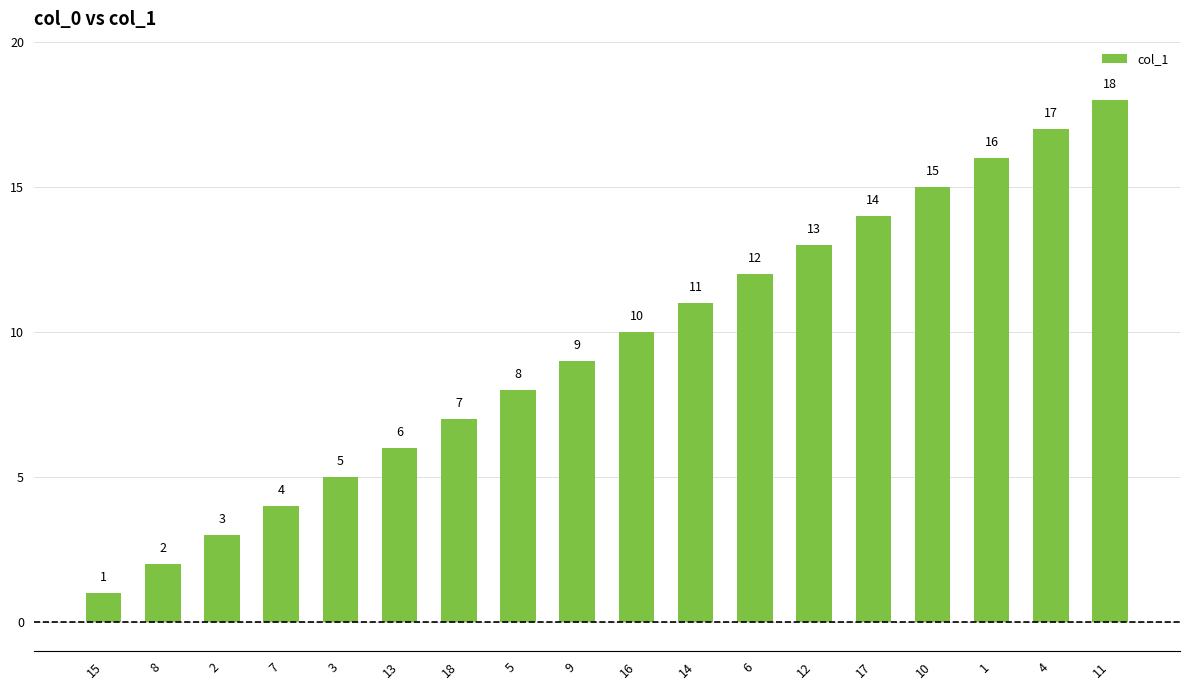

Are the bars horizontal?

No